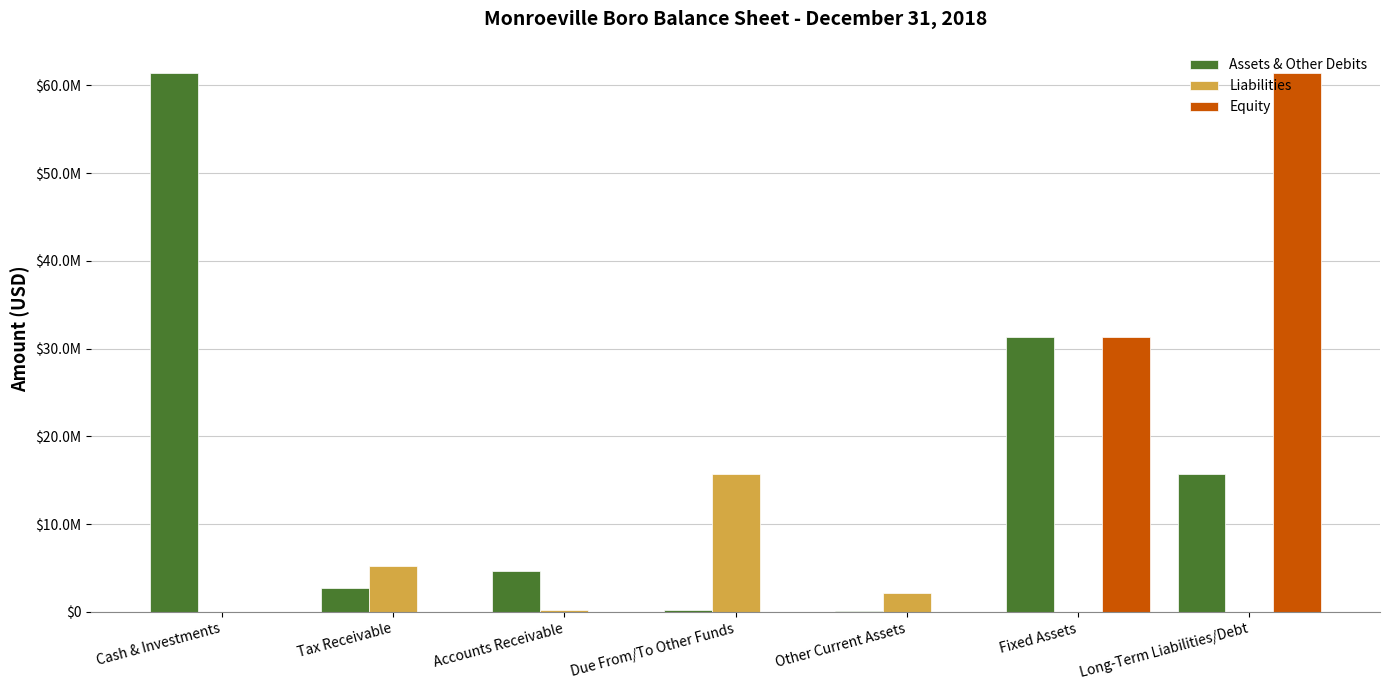

Between Other Current Assets and Long-Term Liabilities/Debt, which is larger?

Long-Term Liabilities/Debt